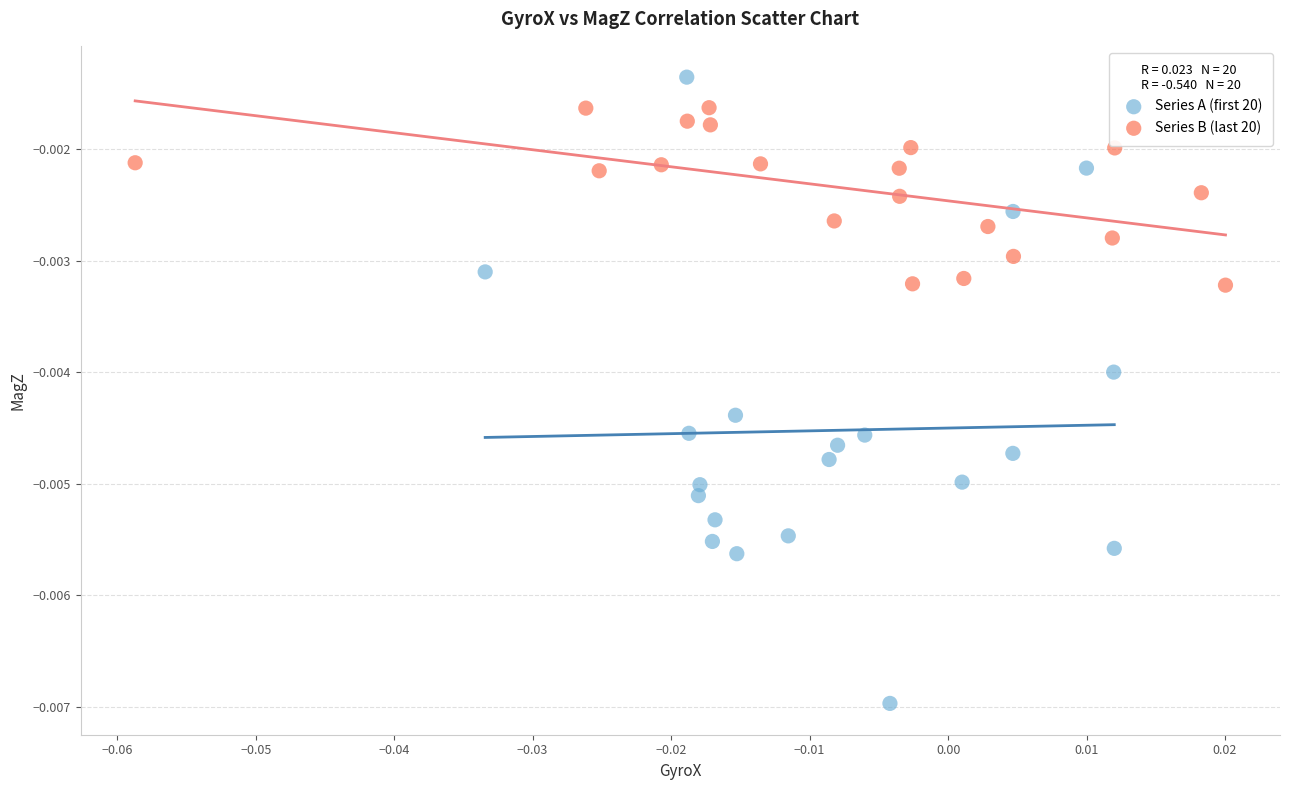

Which series contains the highest Y value?

Series A (first 20)